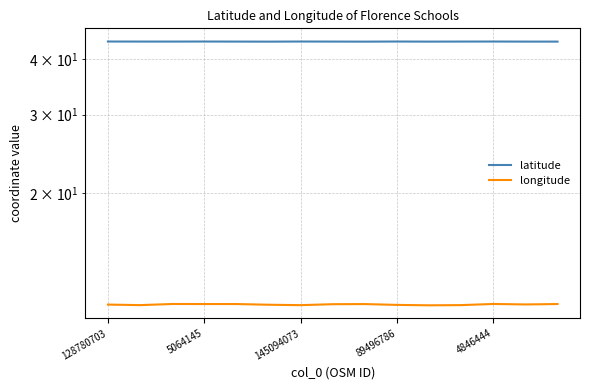

What is the sum of all latitude values?

656.6